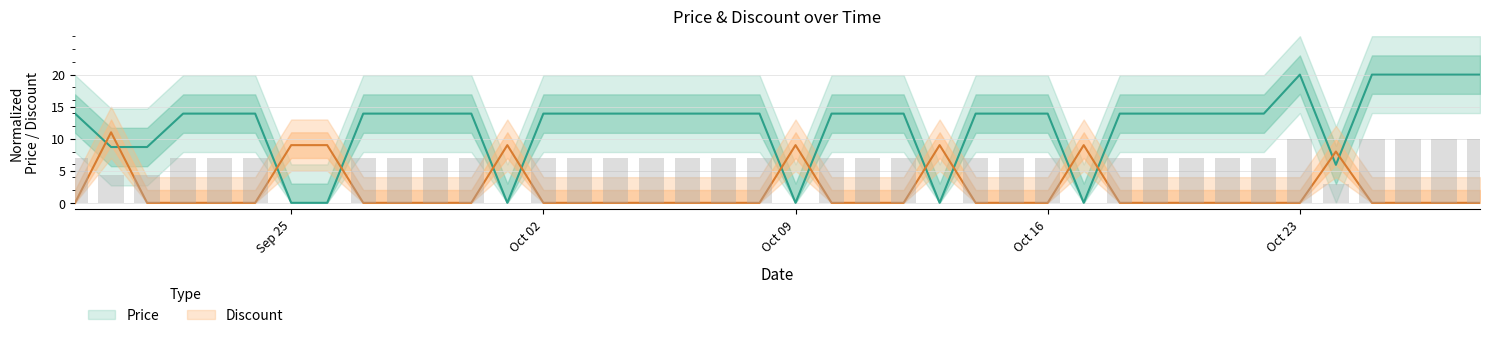

Rank the series by their average value, from lowest to highest.

Discount, Price